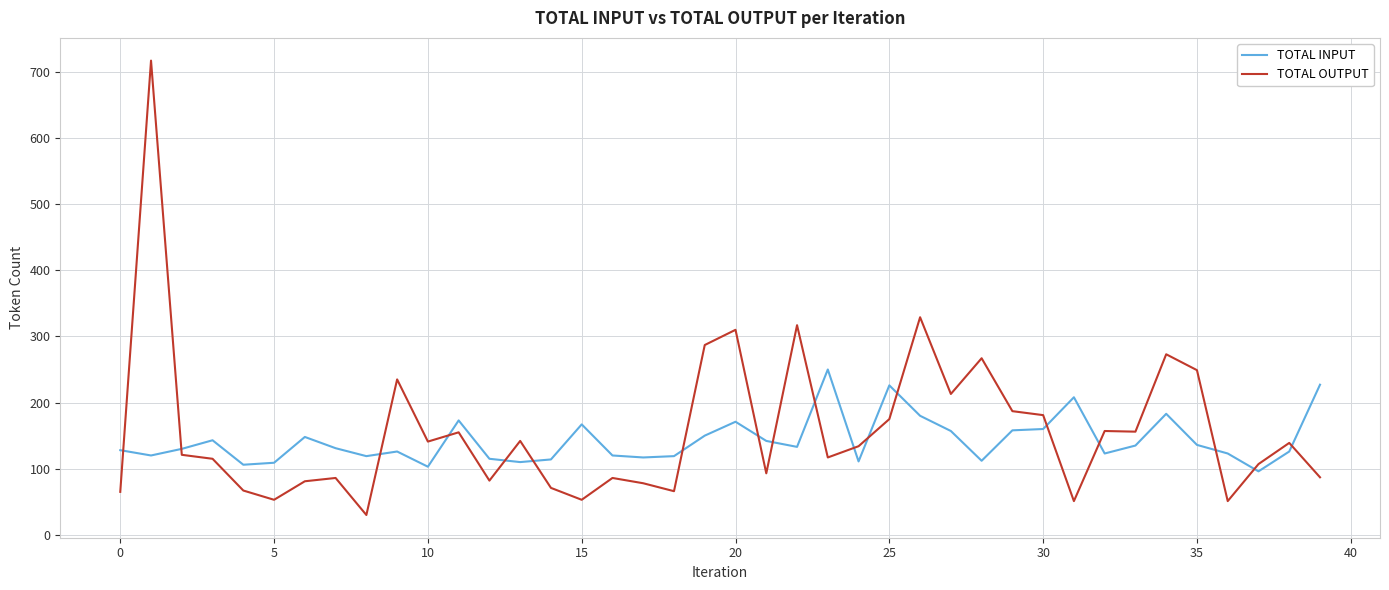

What are all the series names shown in the legend?

TOTAL INPUT, TOTAL OUTPUT